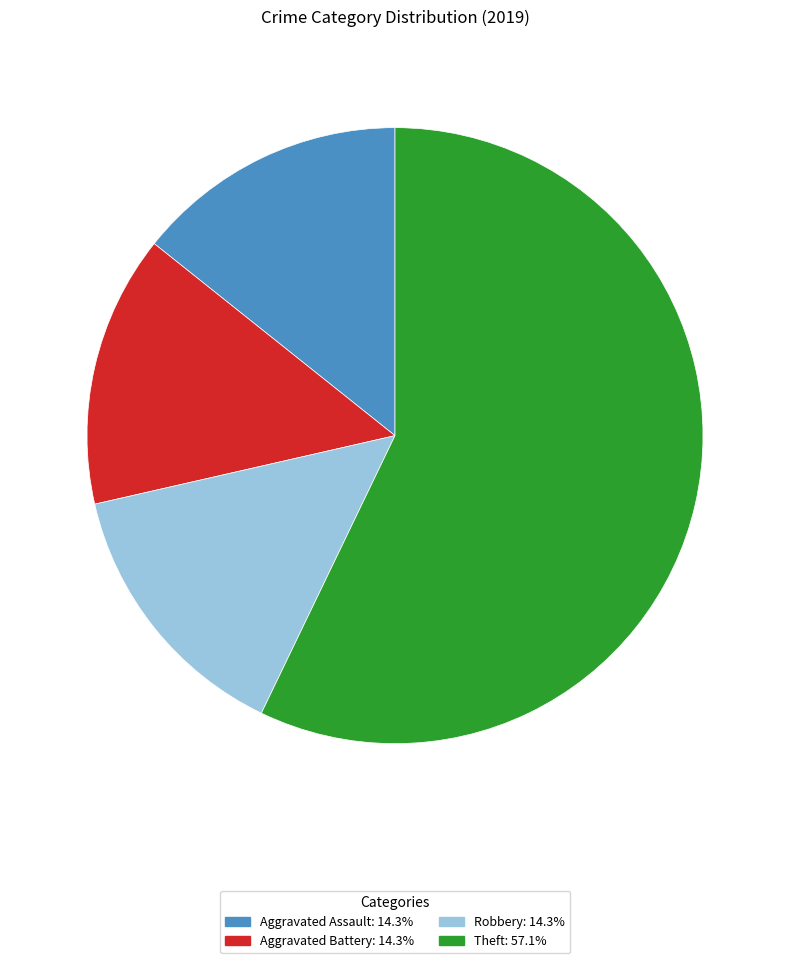

Is the sum of Aggravated Assault and Robbery greater than half?

No